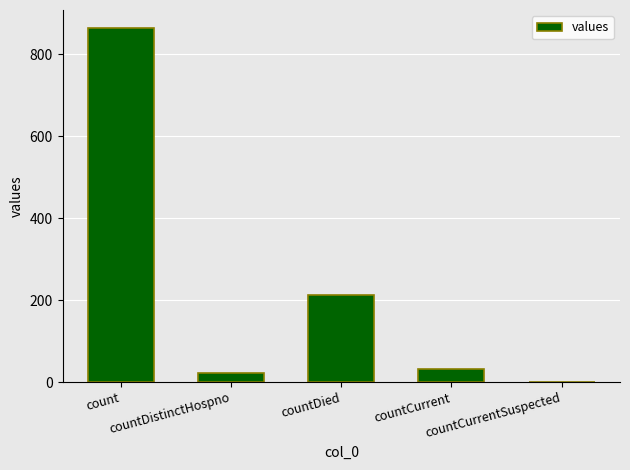

Reading left to right, what are all the values shown in this chart?

865	22	213	33	0